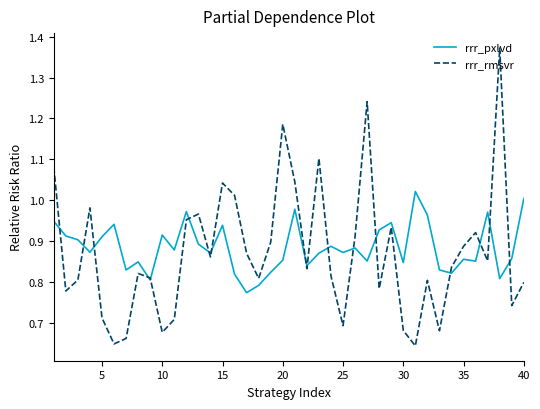

Which series has the widest spread of values?

rrr_rmsvr